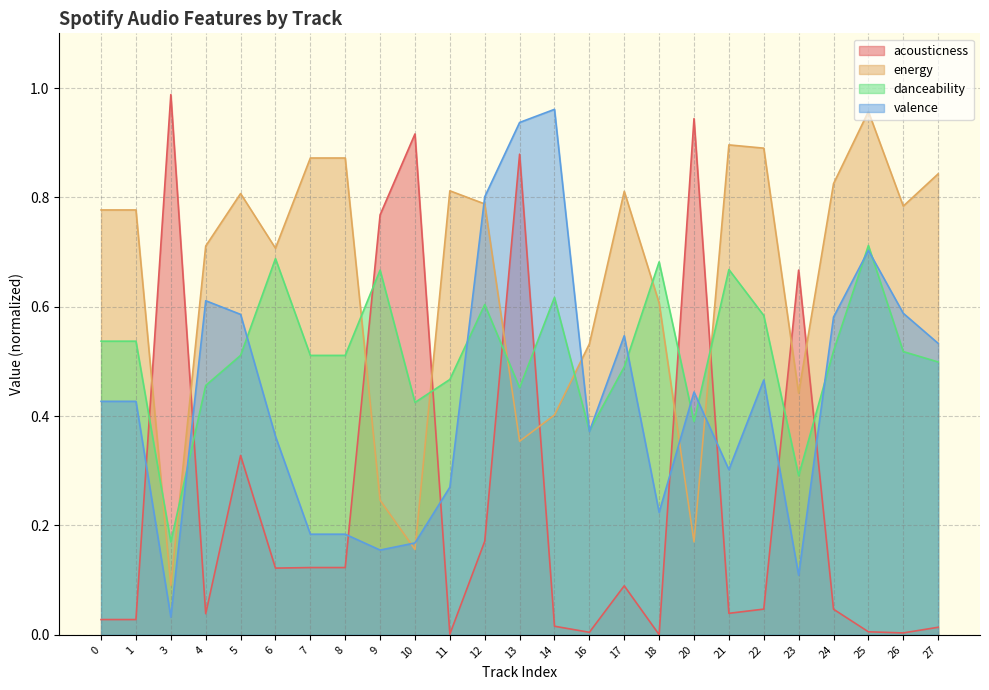

What is the sum of all energy values?

16.1